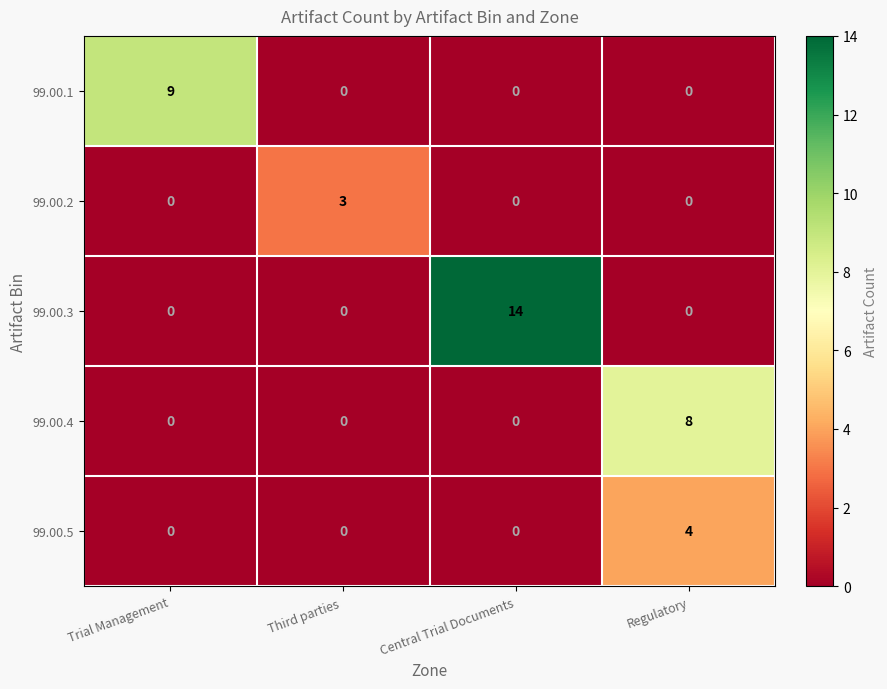

Count the 99.00.3 values in the range 0 to 14.

4